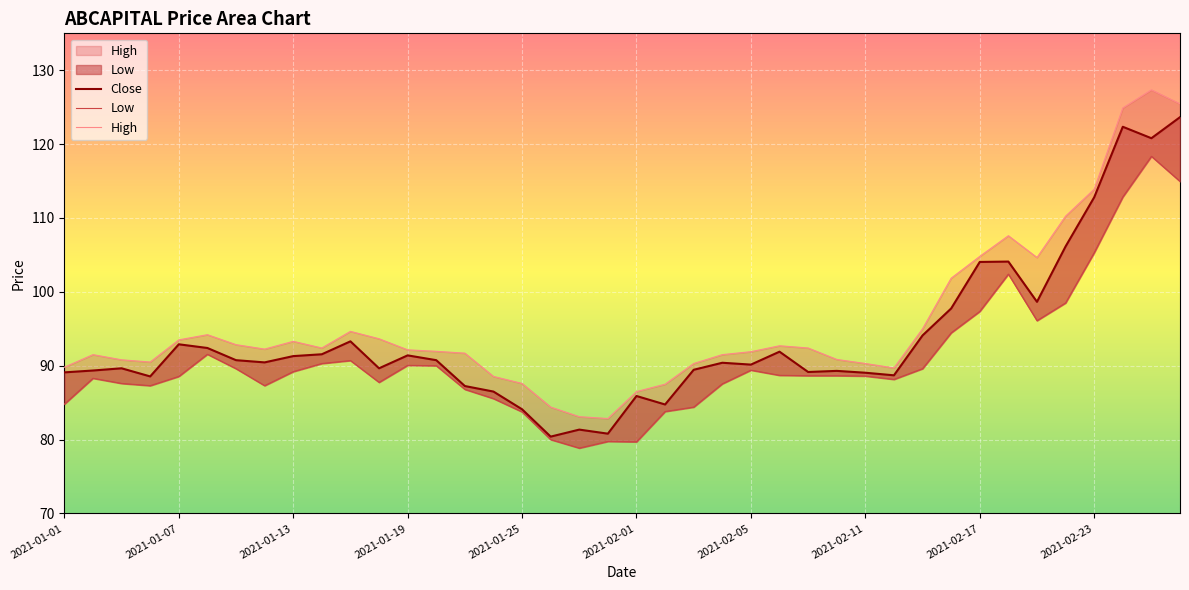

How many values in the Close series exceed 90?

22